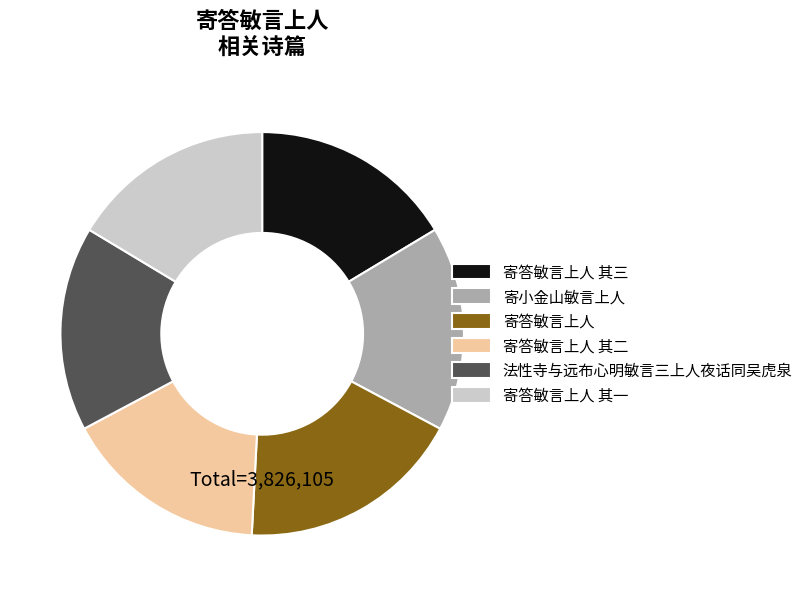

Does any single category account for the majority?

No